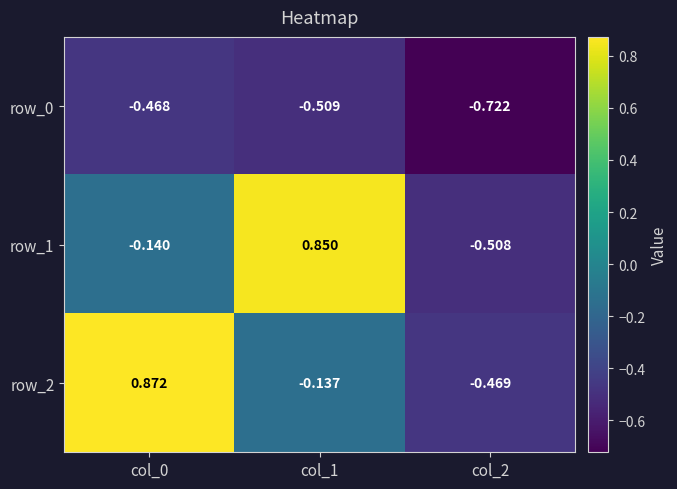

Is the value of row_0 at col_0 greater than the value of row_2 at col_1?

No